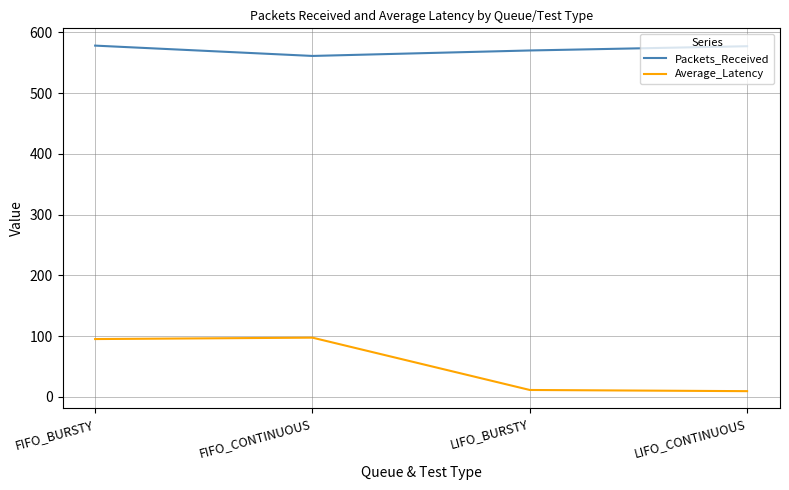

True or false: Packets_Received and Average_Latency cross at least once.

False